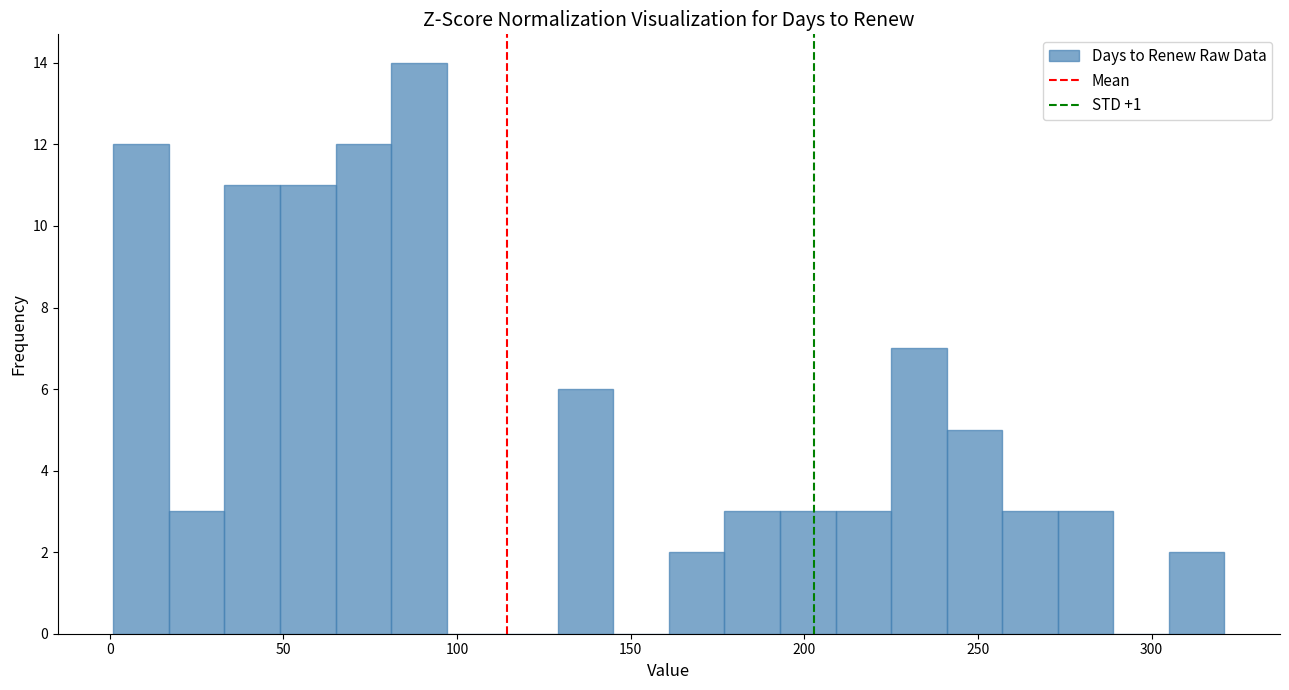

Read against the x-axis, roughly where is the centre of the tallest bar?

90